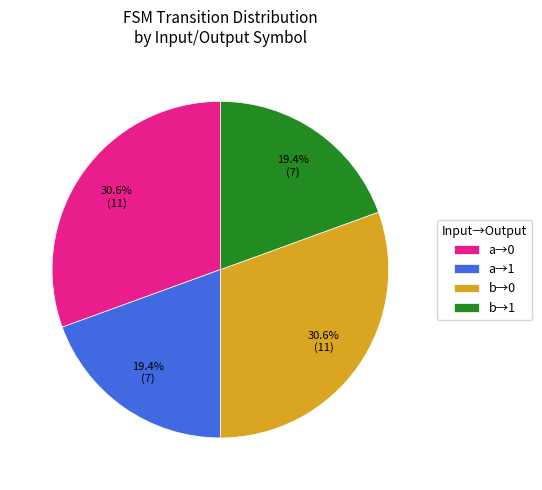

What percentage is NOT represented by b→0?

69.4%